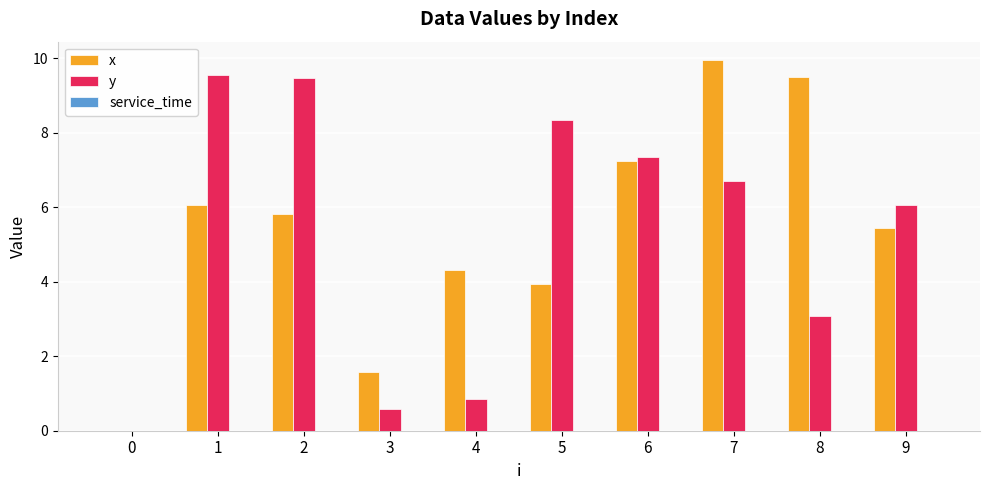

Is it true that x equals 1.5 at 5?

False